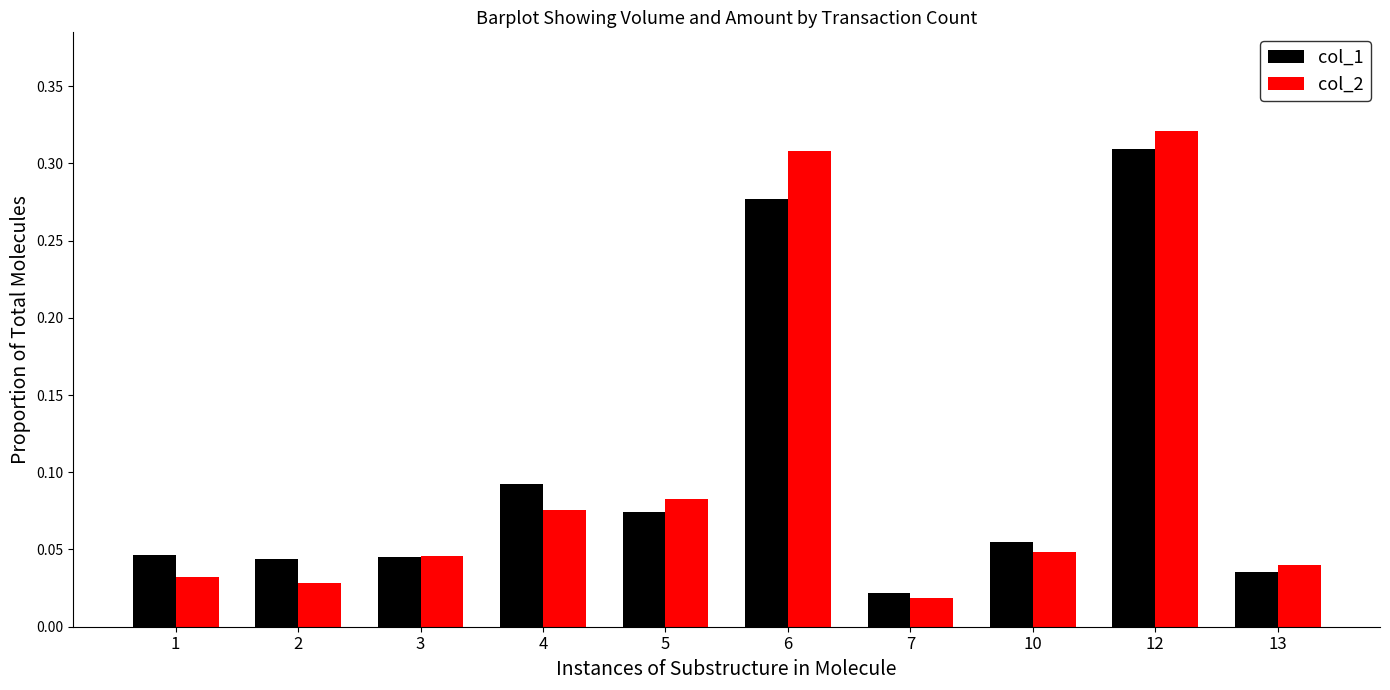

Is the value of col_2 at 5 greater than the value of col_1 at 1?

Yes